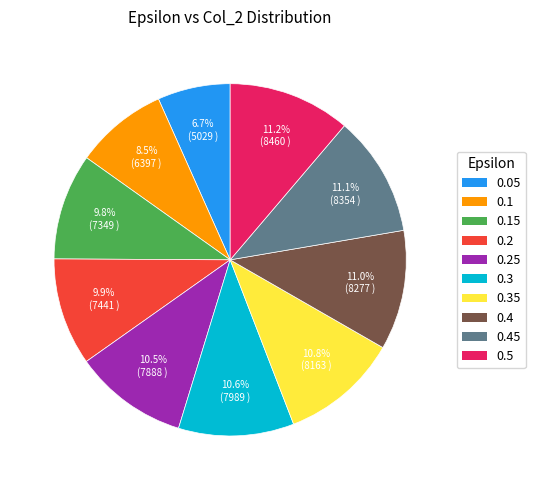

Does any single category account for the majority?

No